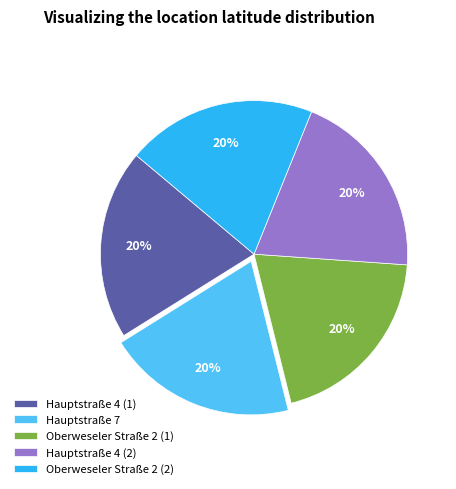

What percentage is the Hauptstraße 7 slice, to the nearest percent?

20%